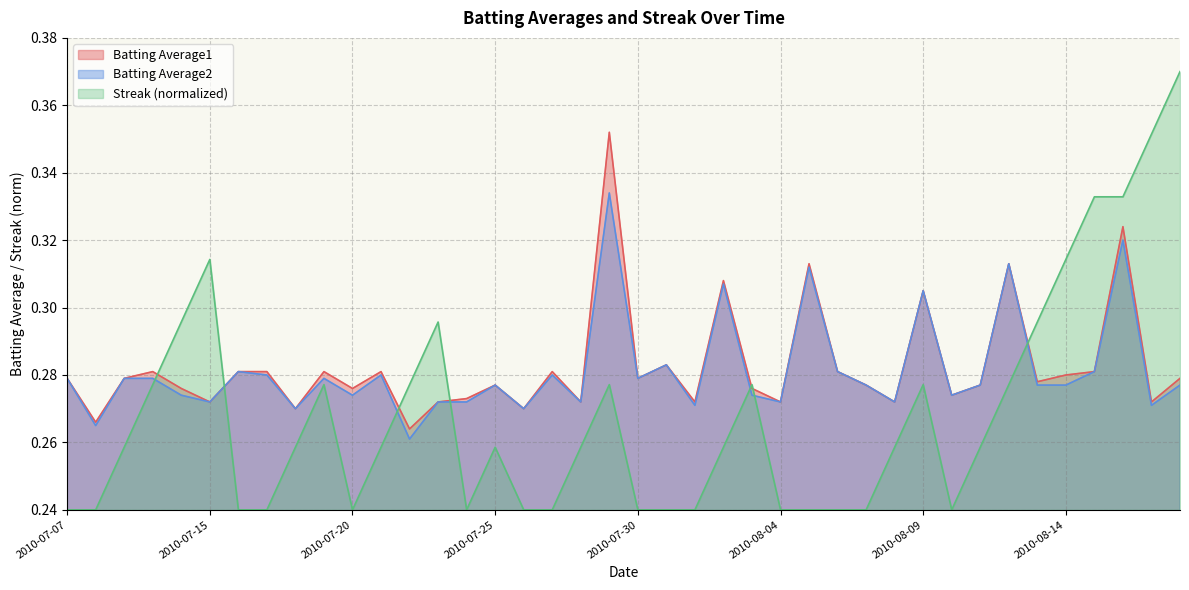

At which category does Streak reach its first local valley?

2010-07-20